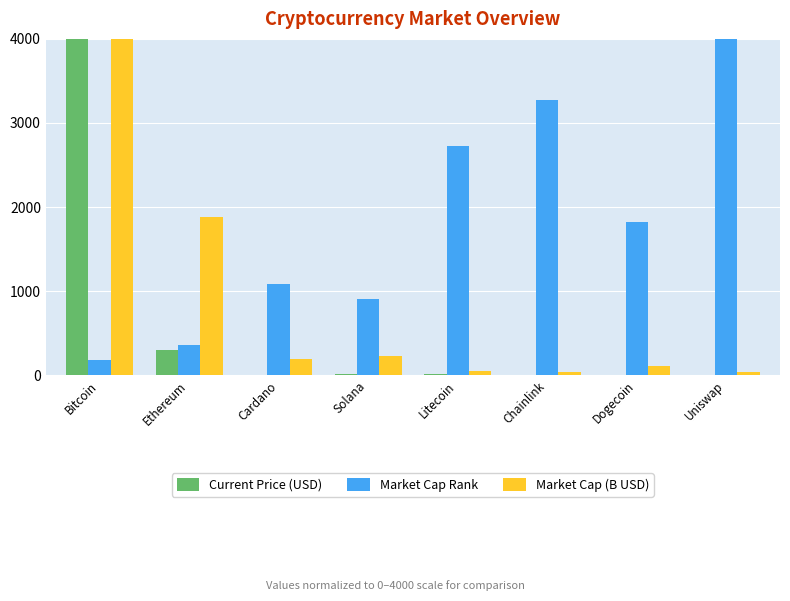

Which series changed the most between Bitcoin and Solana?

Current Price (USD)